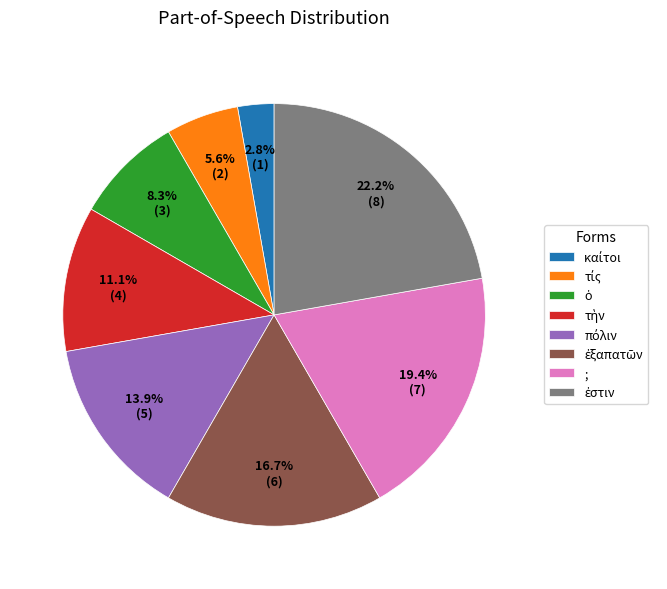

Is there a majority slice in this chart?

No